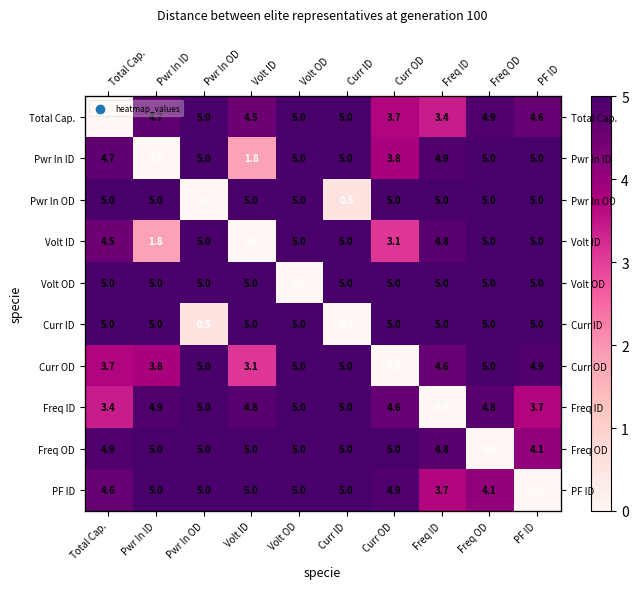

At Freq ID, list the series in order from smallest to largest.

Freq ID, Total Cap., PF ID, Curr OD, Volt ID, Freq OD, Pwr In ID, Pwr In OD, Volt OD, Curr ID